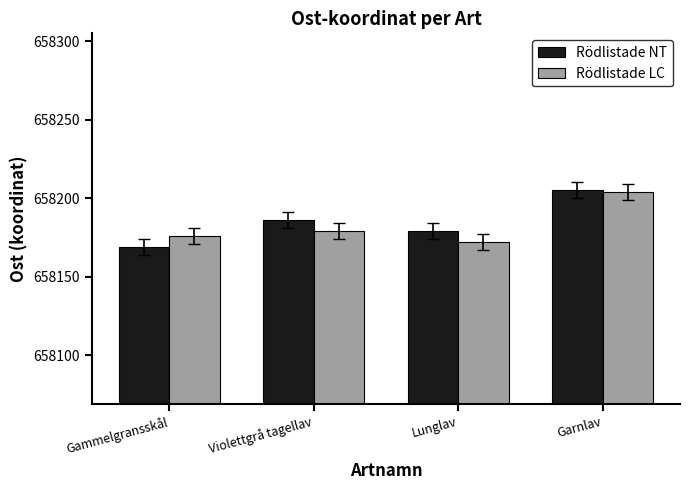

What is the label of the 3rd bar from the right?

Violettgrå tagellav